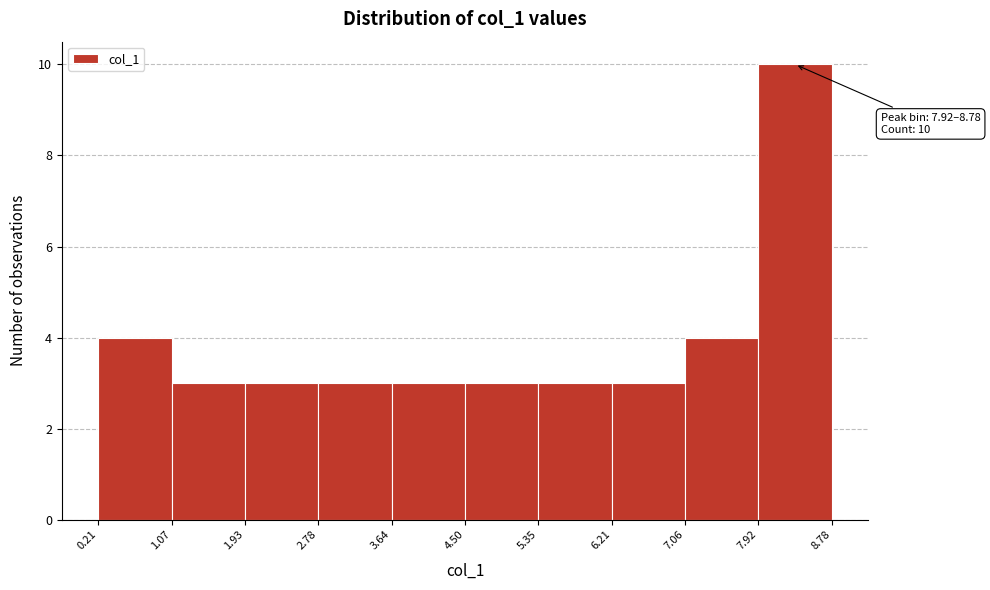

Over which range of the x-axis is the bar tallest?

7.92 to 8.78